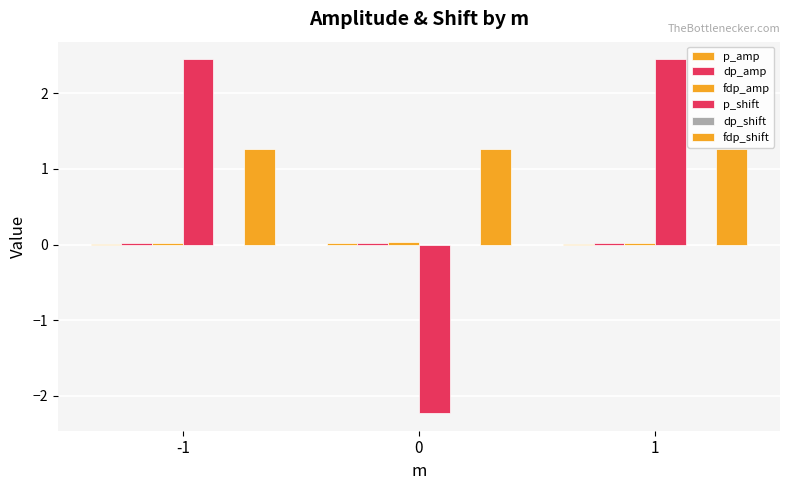

At which category is the sum across all series the highest?

-1